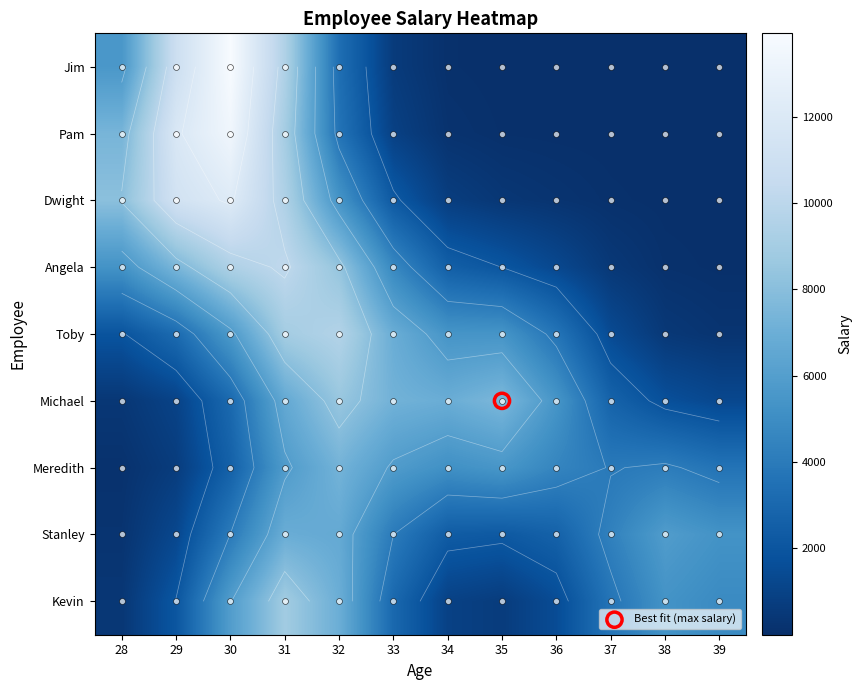

What is the difference between the highest and lowest values at 35?

7555.2